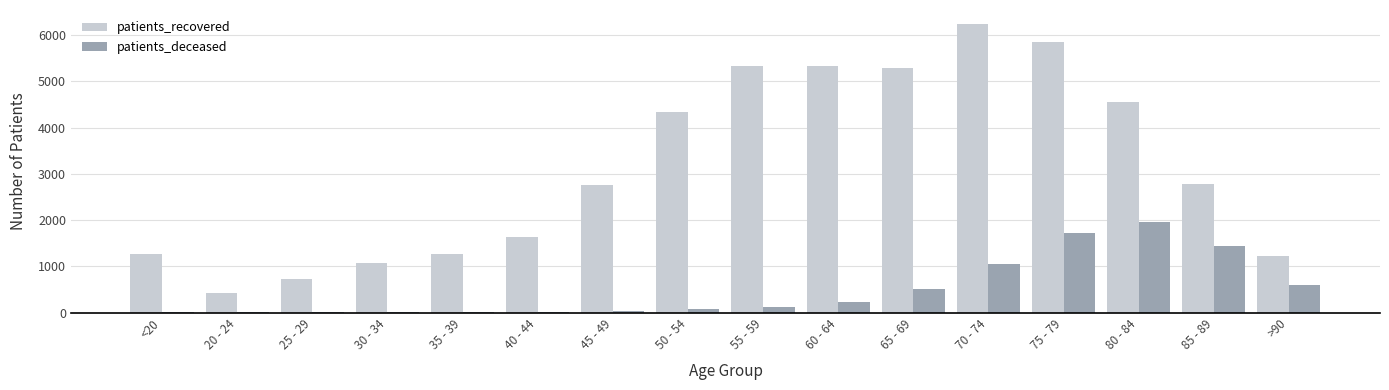

Is the value of patients_deceased at 30 - 34 greater than the value of patients_recovered at 25 - 29?

No